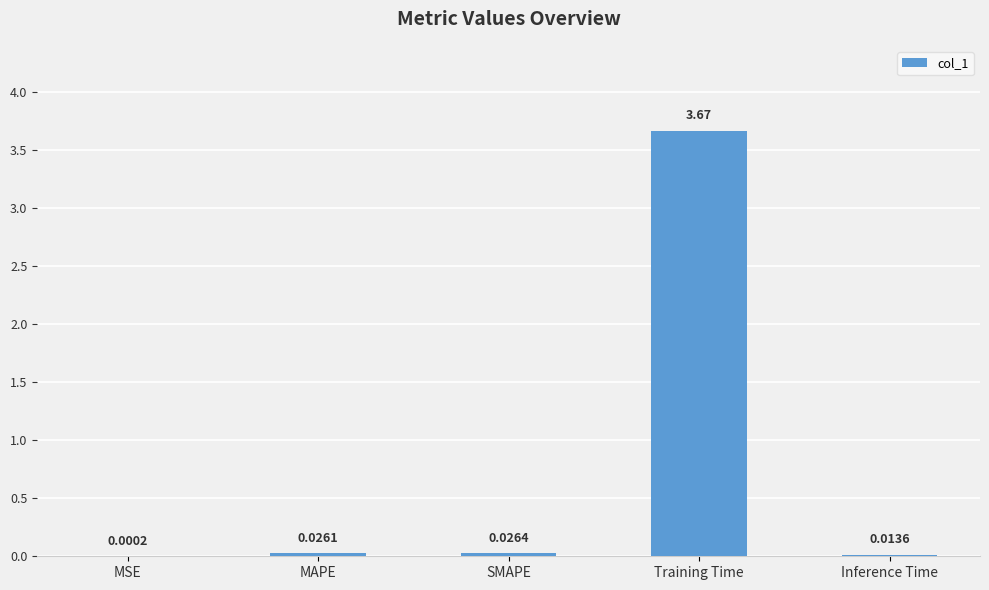

Which category has the highest value across all series?

Training Time